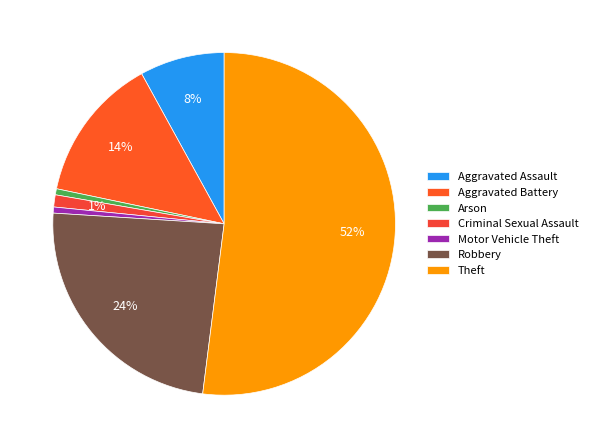

How many slices are in this pie chart?

7